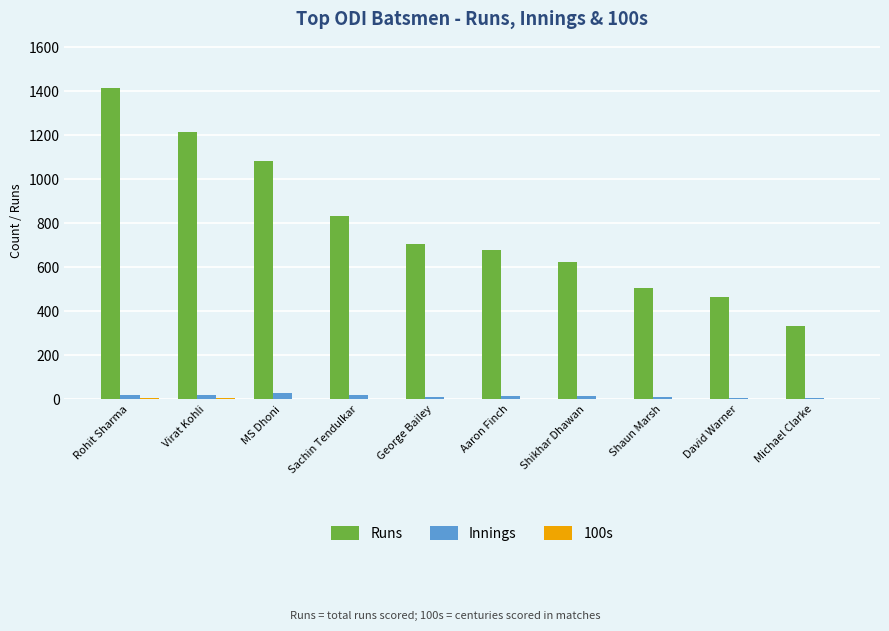

Which series changed the most between George Bailey and Shaun Marsh?

Runs